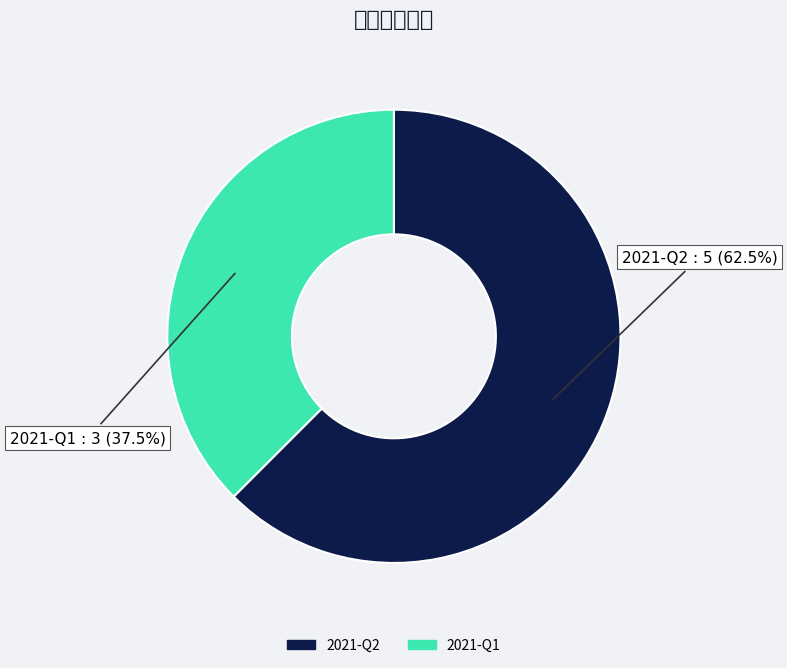

To the nearest percent, what is the average slice percentage?

50%